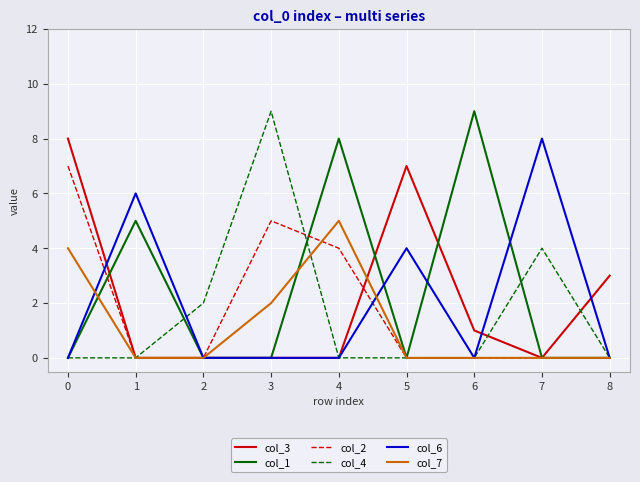

What is the total value across all series at 0?

19